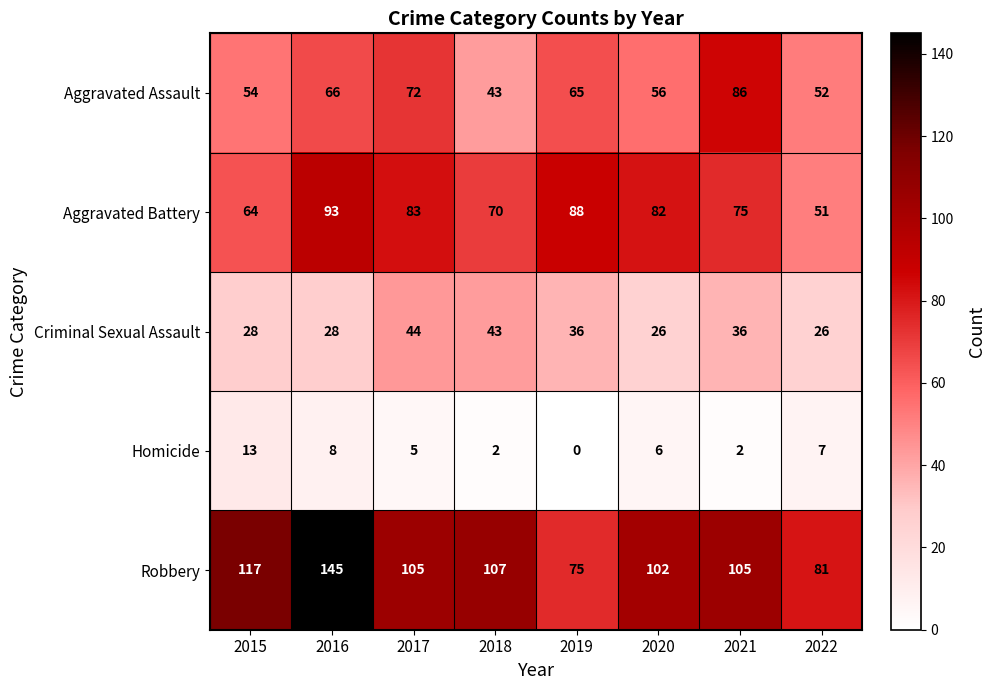

List the series in order of their peak value, lowest first.

Homicide, Criminal Sexual Assault, Aggravated Assault, Aggravated Battery, Robbery